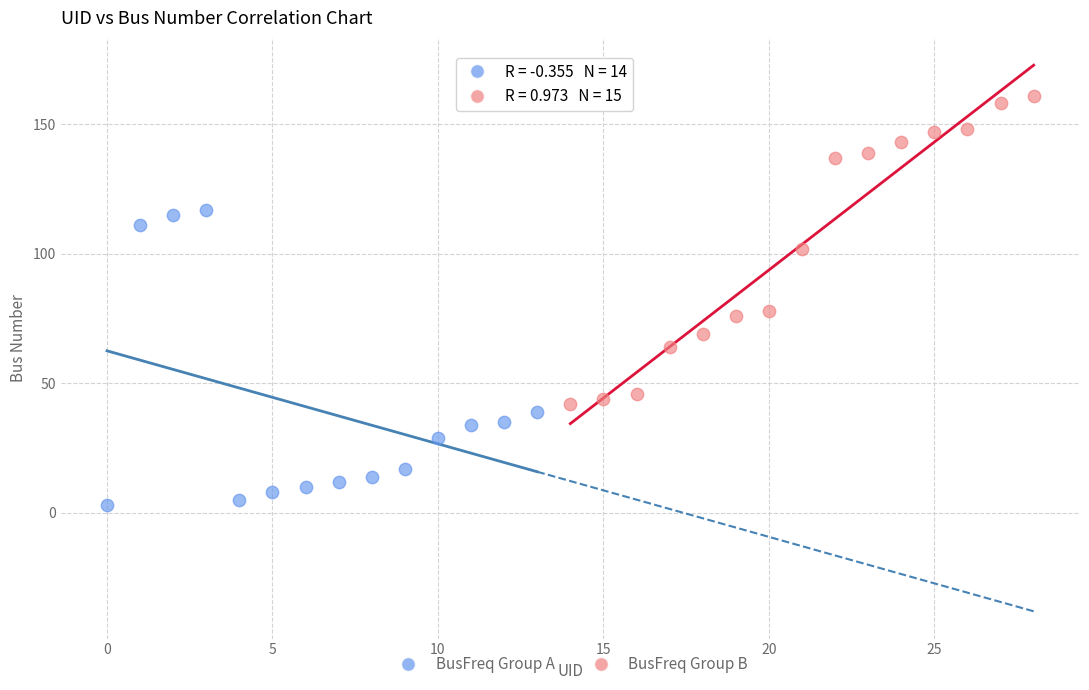

Which series contains the lowest Y value?

BusFreq Group A